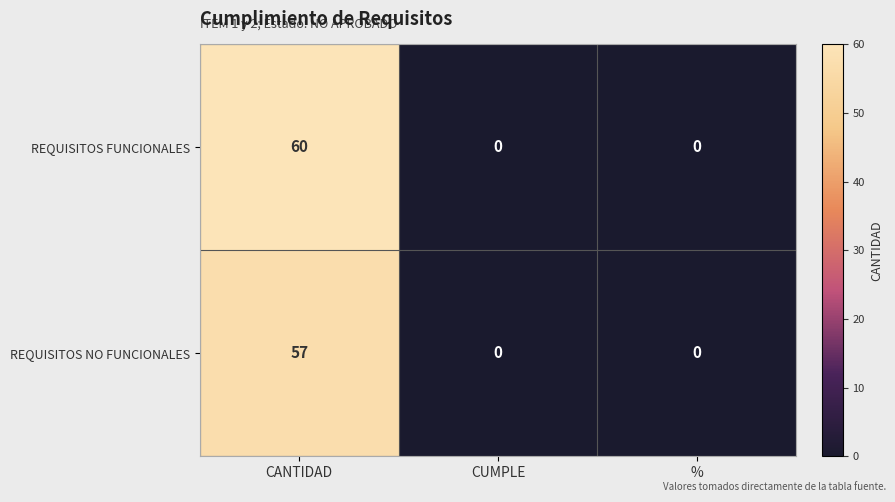

Rank the series by their average value, from highest to lowest.

REQUISITOS FUNCIONALES, REQUISITOS NO FUNCIONALES